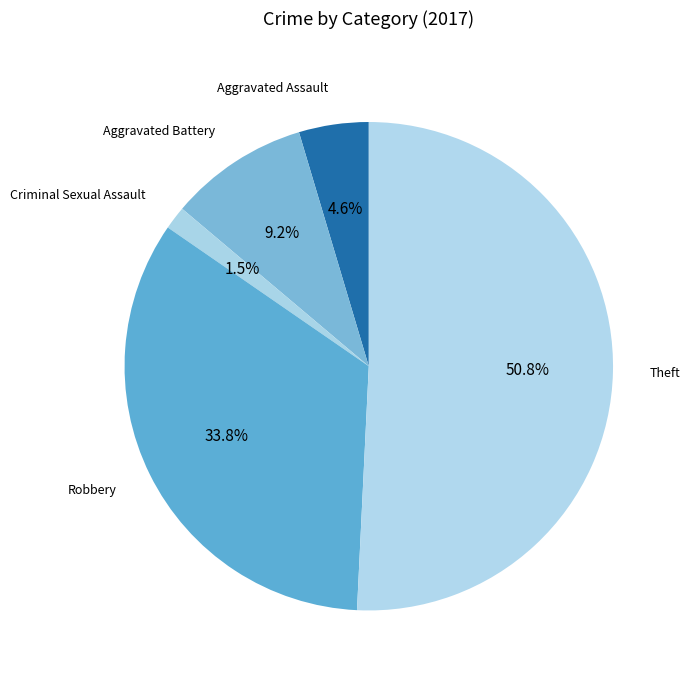

Which category has the smallest portion of the pie?

Criminal Sexual Assault